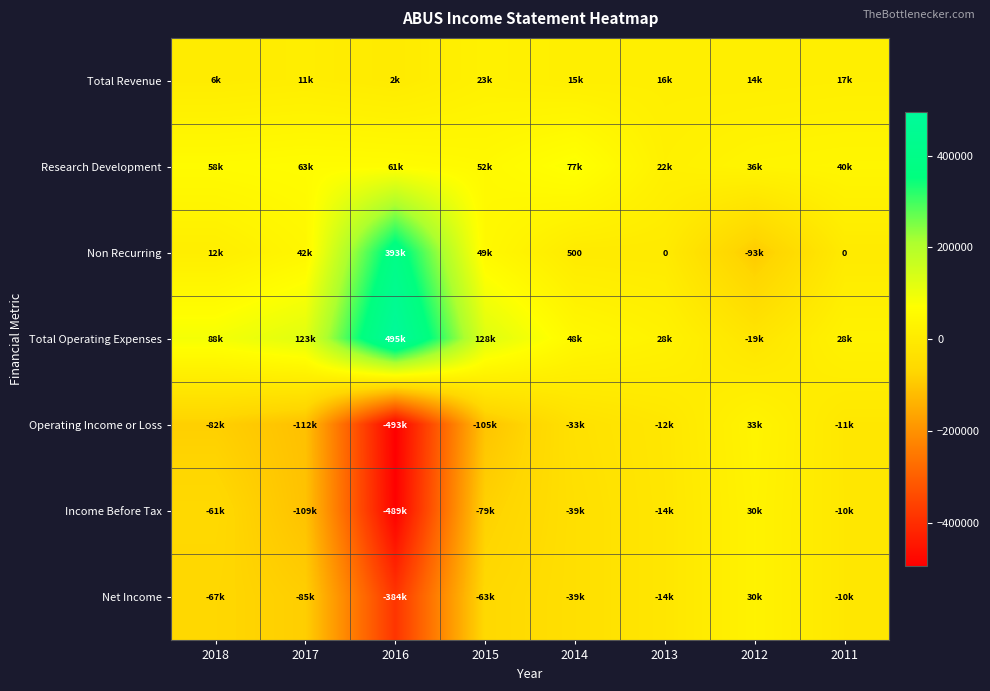

True or false: Non Recurring has a value of 500 at 2014.

True